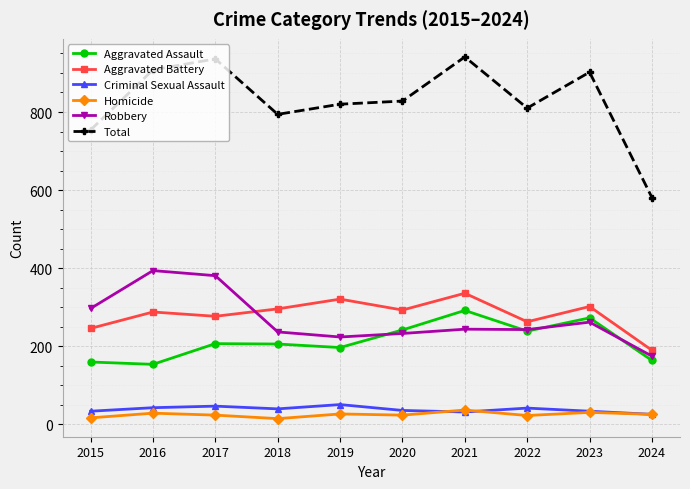

True or false: Criminal Sexual Assault and Robbery intersect in this chart.

False